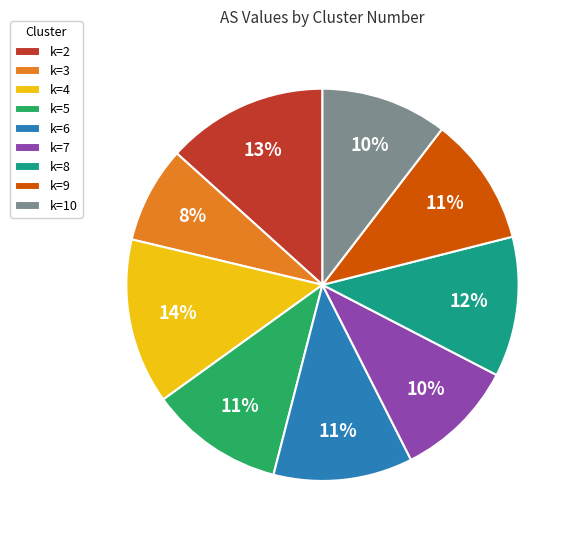

Do k=10 and k=9 together represent more than half of the pie?

No